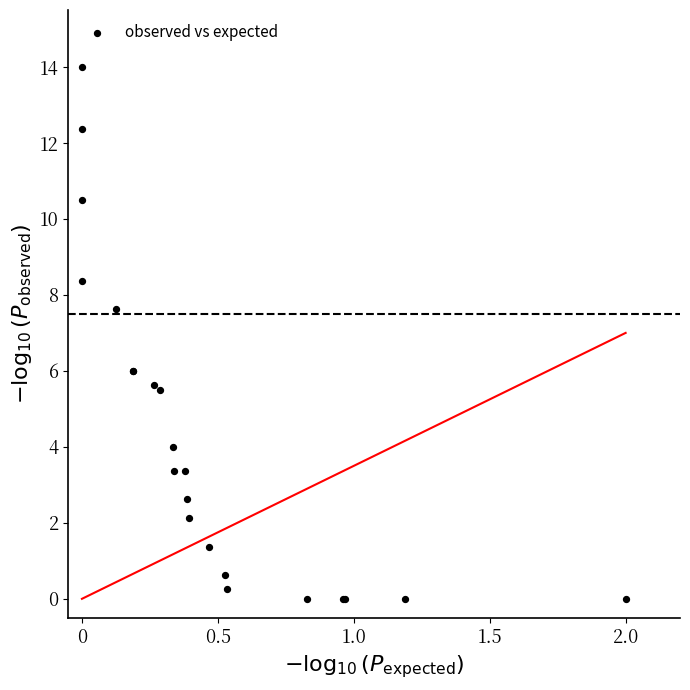

What Y value in the scatter plot is closest to 7?

7.6